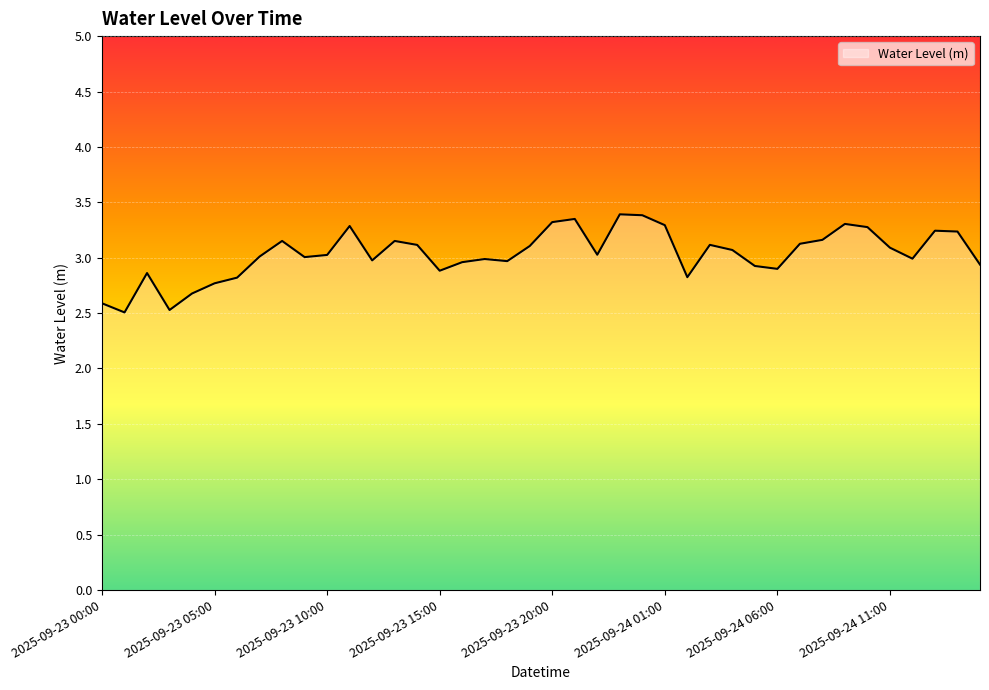

What is the difference between the maximum and minimum values?

0.9